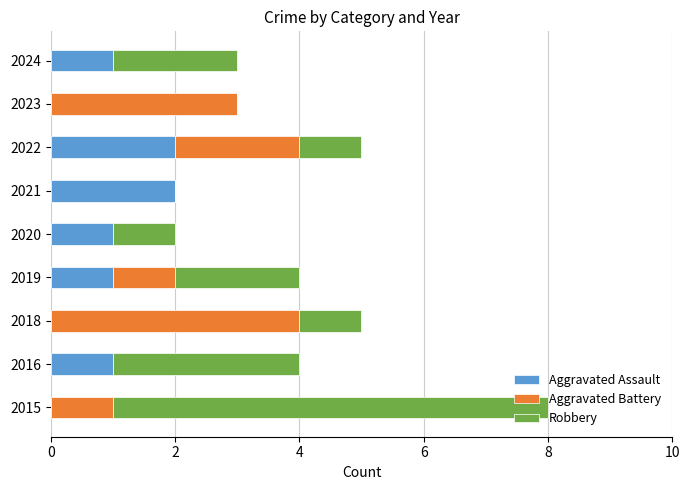

At which category is the sum across all series the highest?

2015